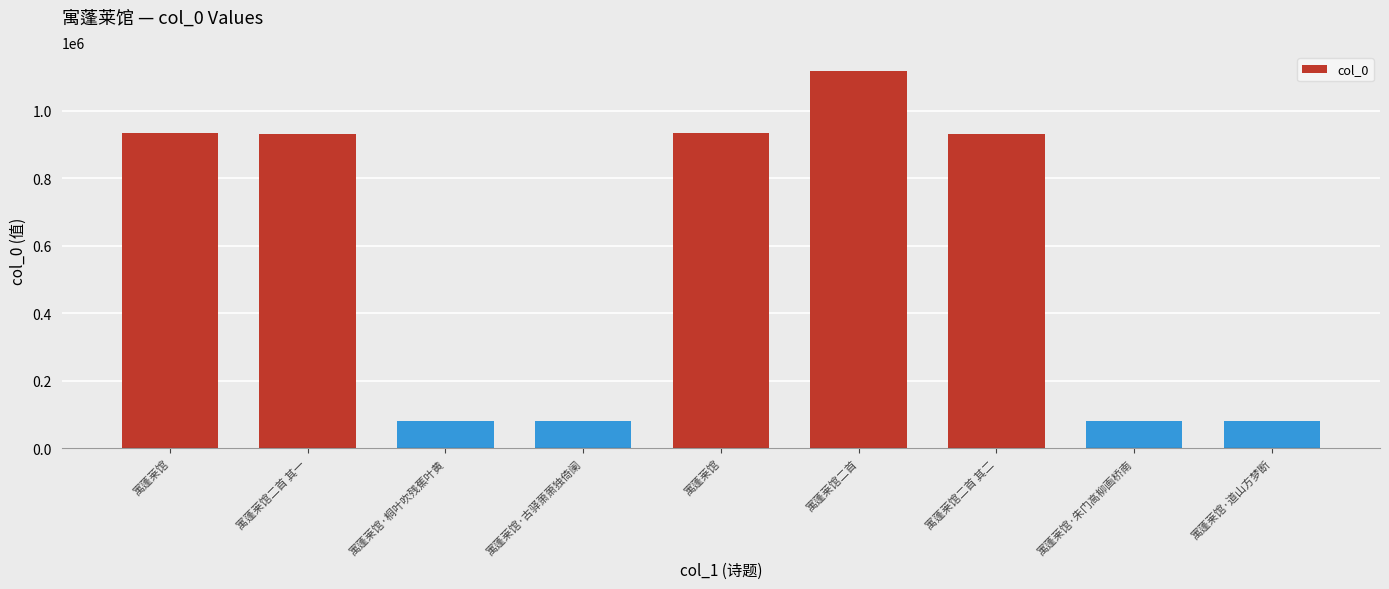

Does the chart contain any negative values?

No